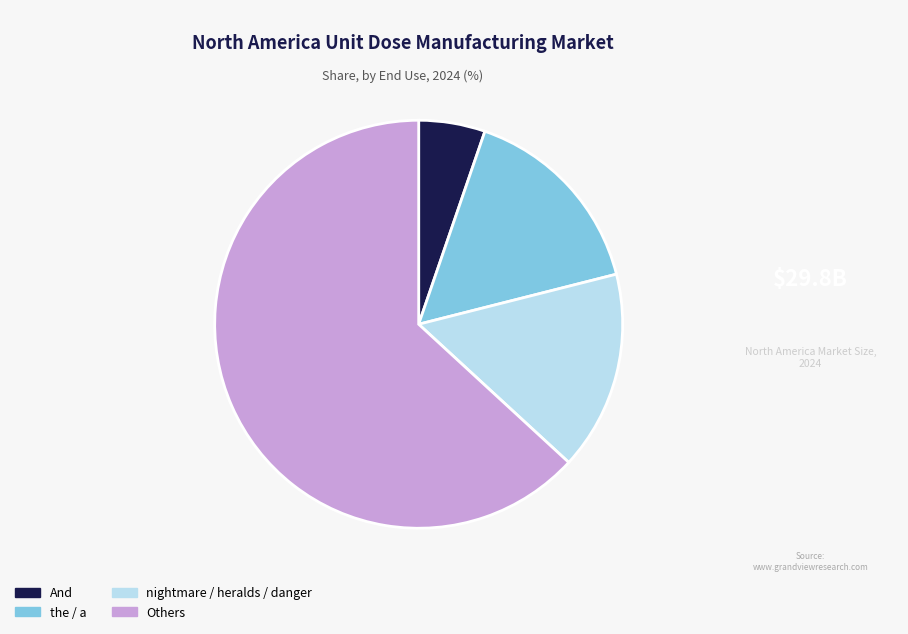

The nightmare / heralds / danger slice represents 16% of the pie. True or false?

True